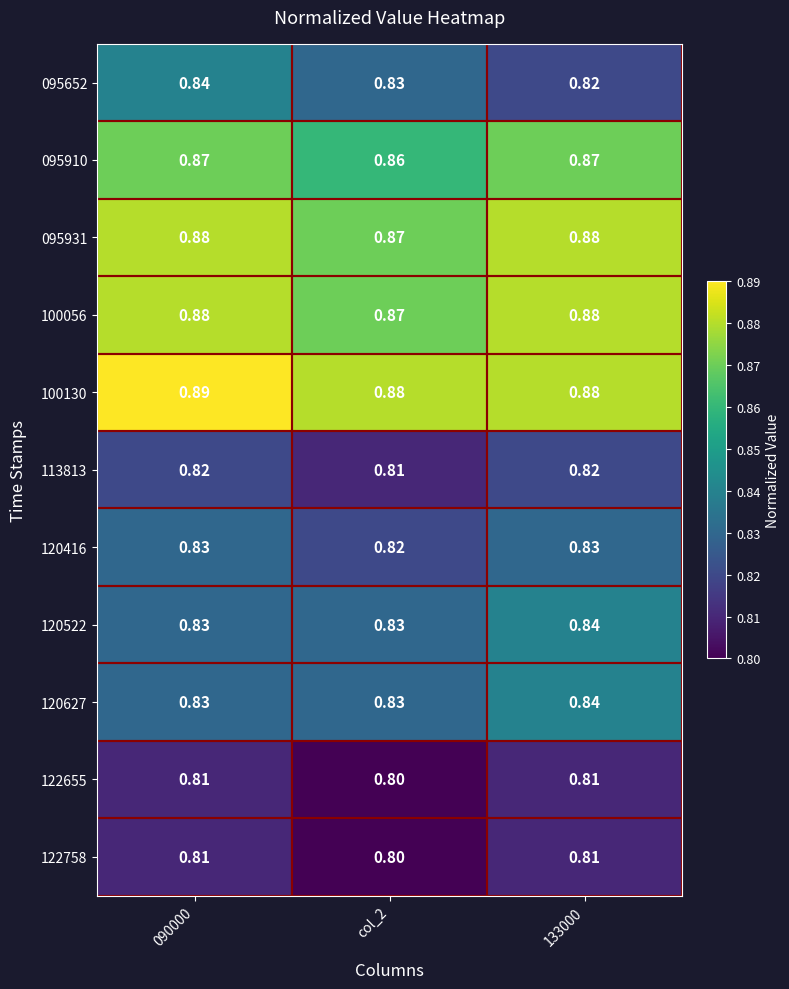

Is the value of 122655 at col_2 greater than the value of 120522 at 090000?

No